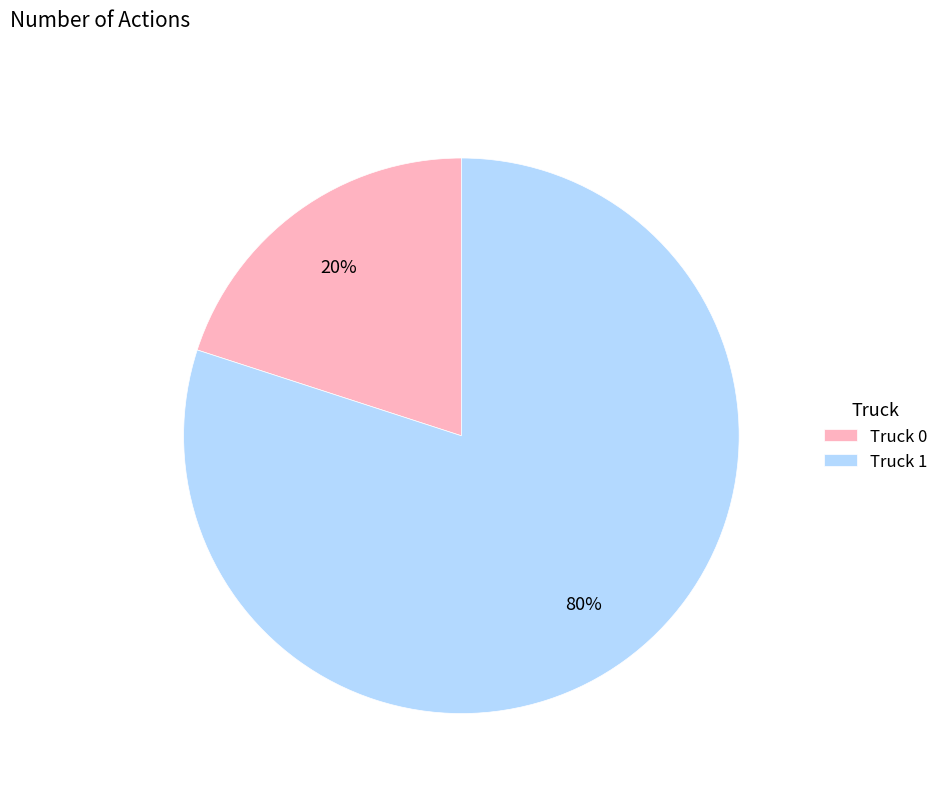

True or false: Truck 1 accounts for 70% of the total.

False